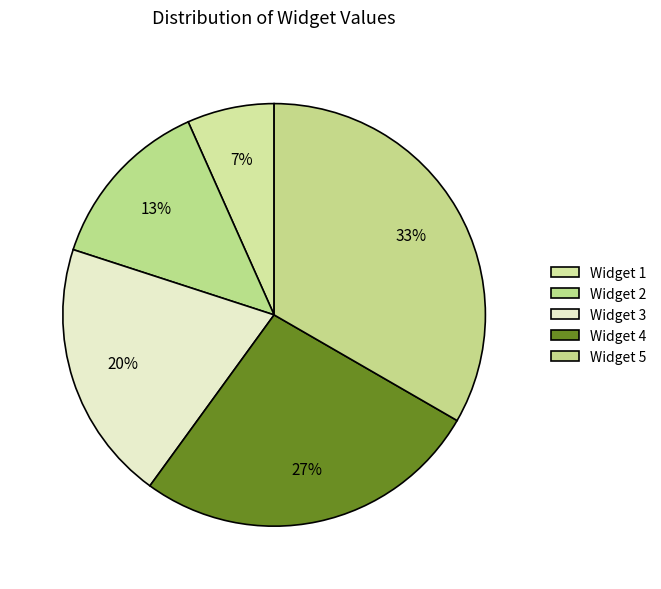

How many segments does this pie chart have?

5